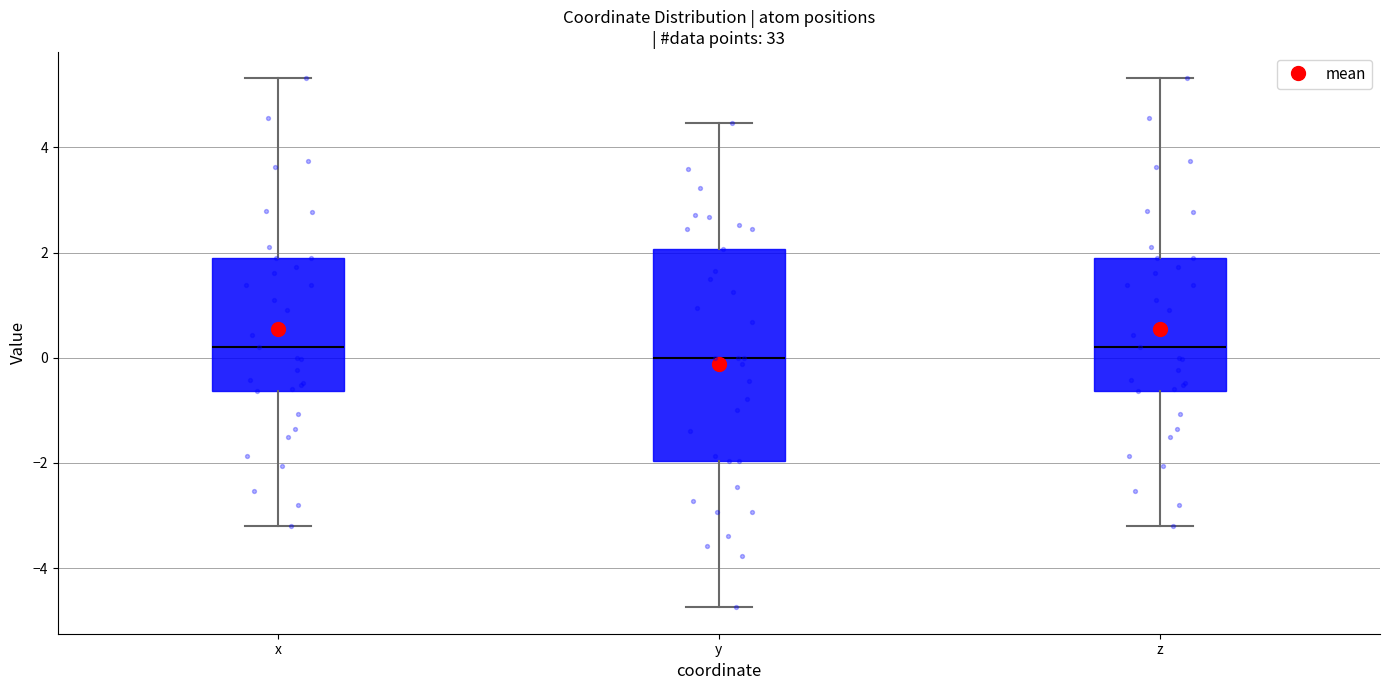

Comparing the boxes themselves (not the whiskers), which one is the tallest?

y